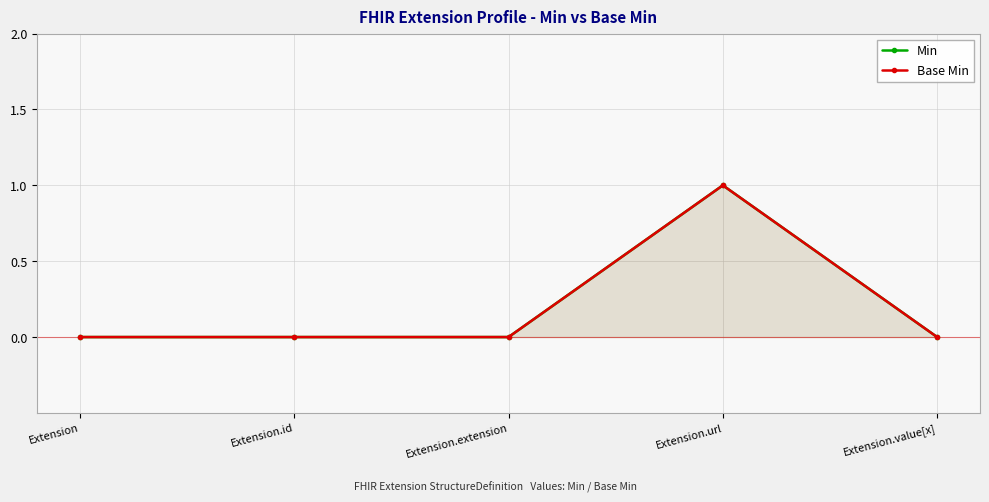

The value of Base Min at Extension.value[x] is 0. True or false?

False